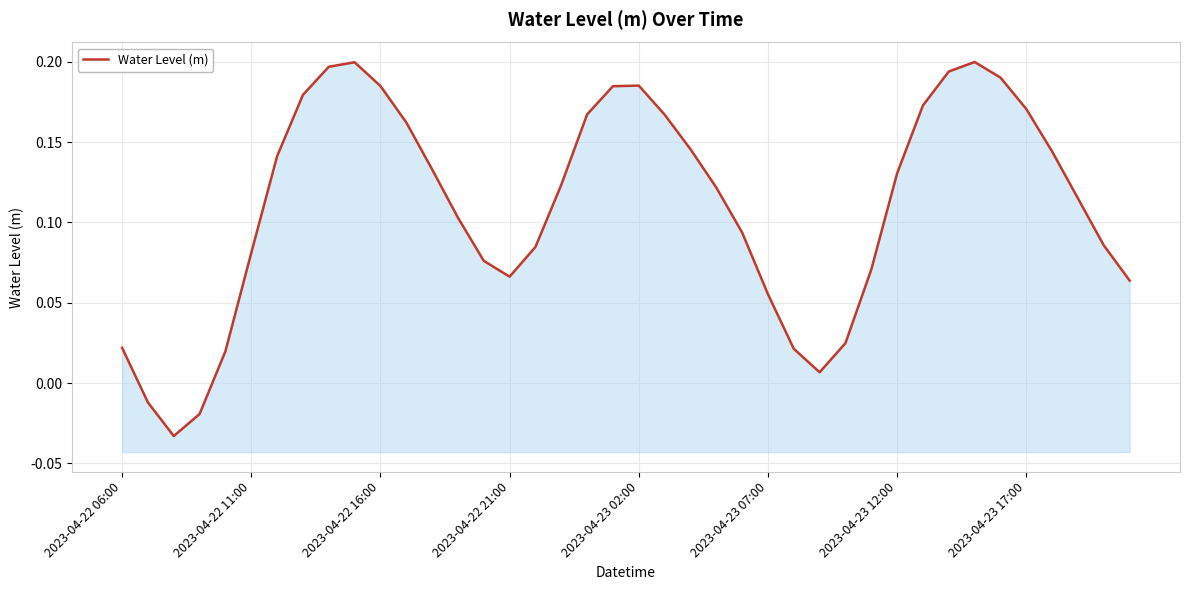

True or false: there are more than 1 points higher than both neighbors.

True